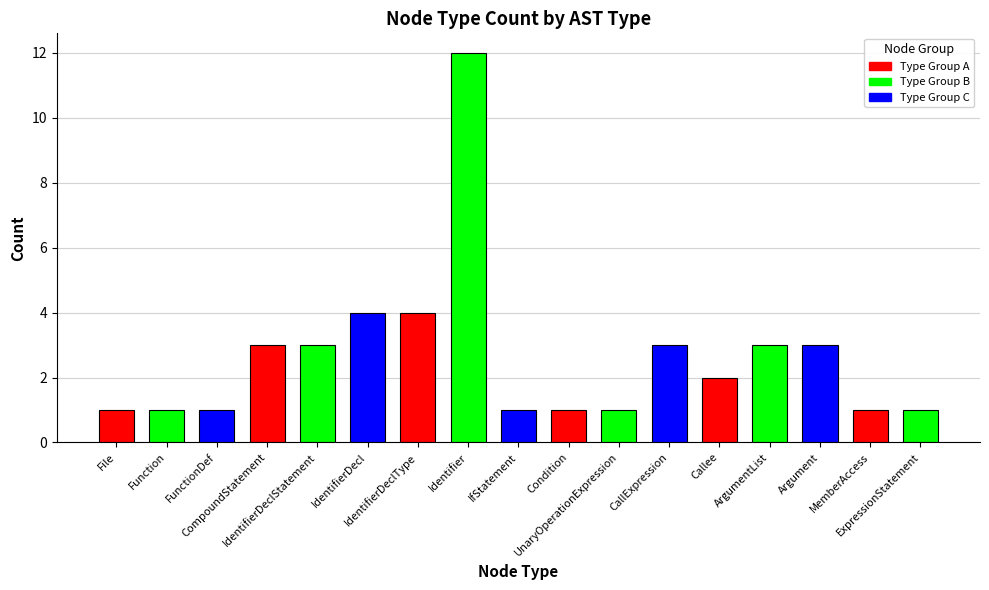

What is the value of the 8th bar from the left?

12